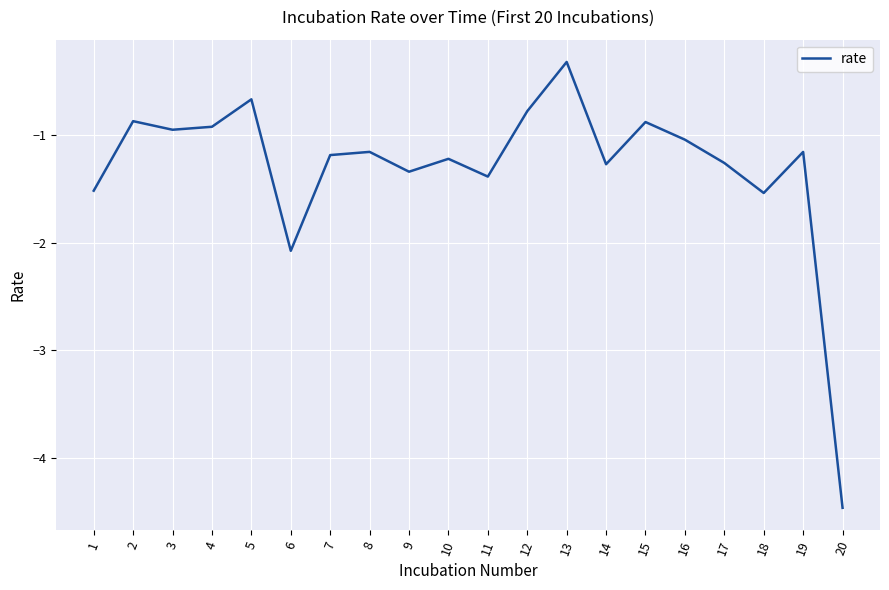

What is the approximate value at 18?

-1.5